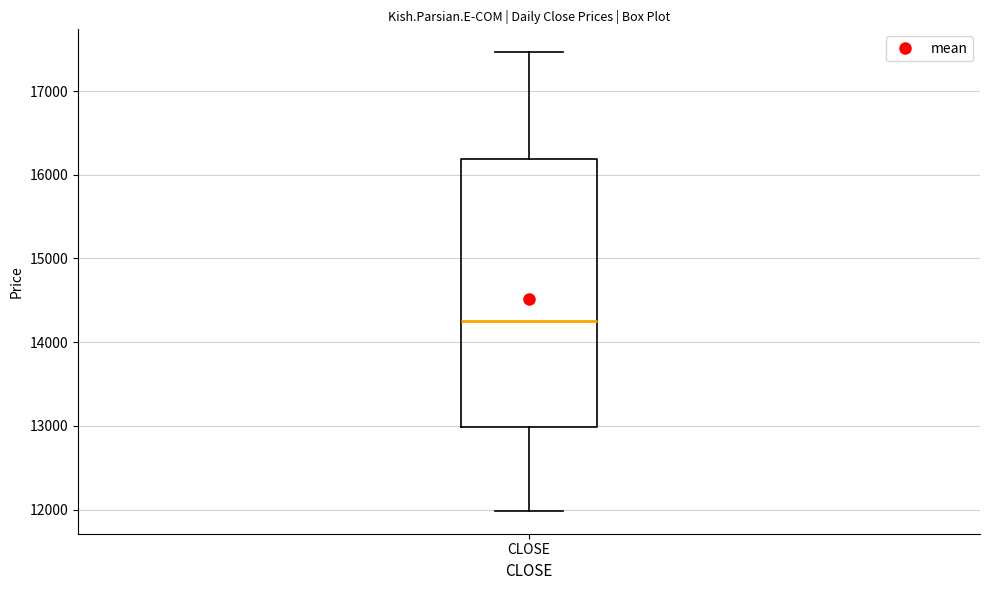

Transcribe this box plot: give where the median line is, the range the box spans, and where the two whiskers end, as read against the y-axis. The values are not printed on the chart, so give them approximately, as read against the axis.

median 14300, box 13000 to 16200, whiskers 12000 to 17500